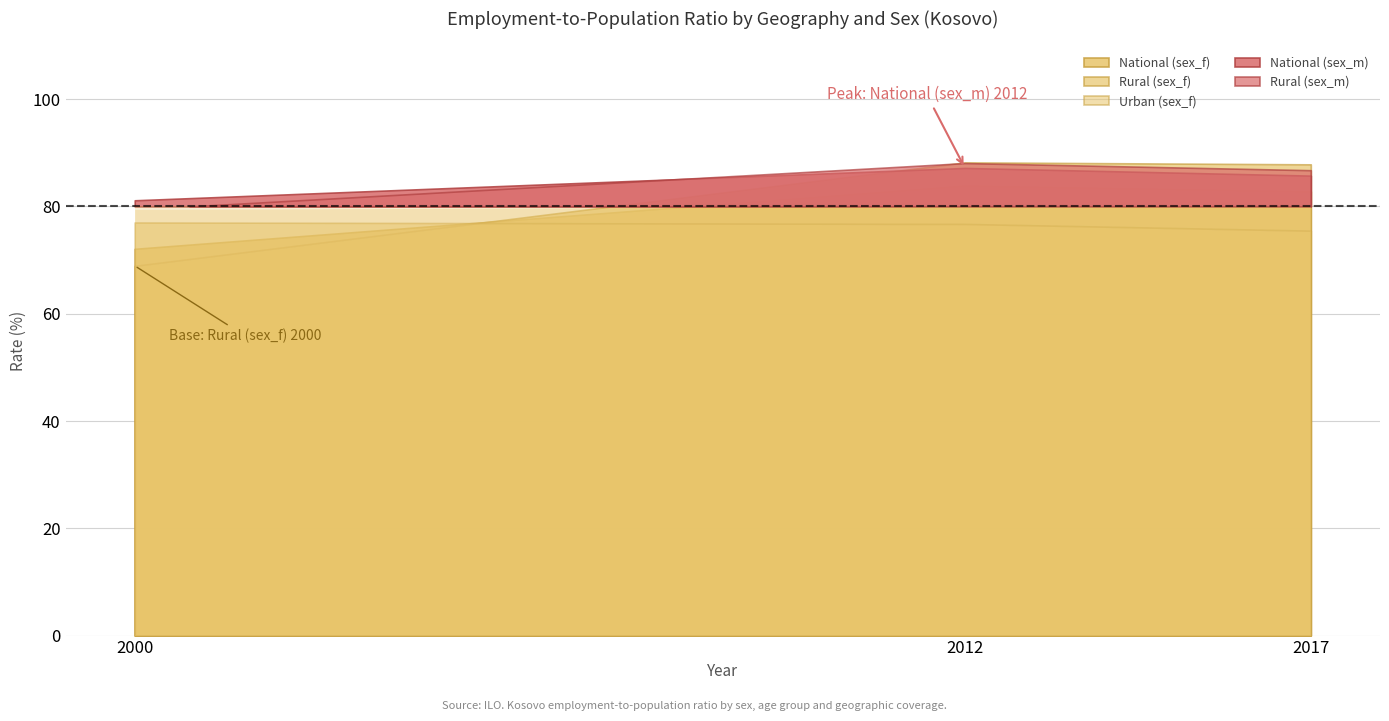

Does the chart display data point markers on the line(s)?

No